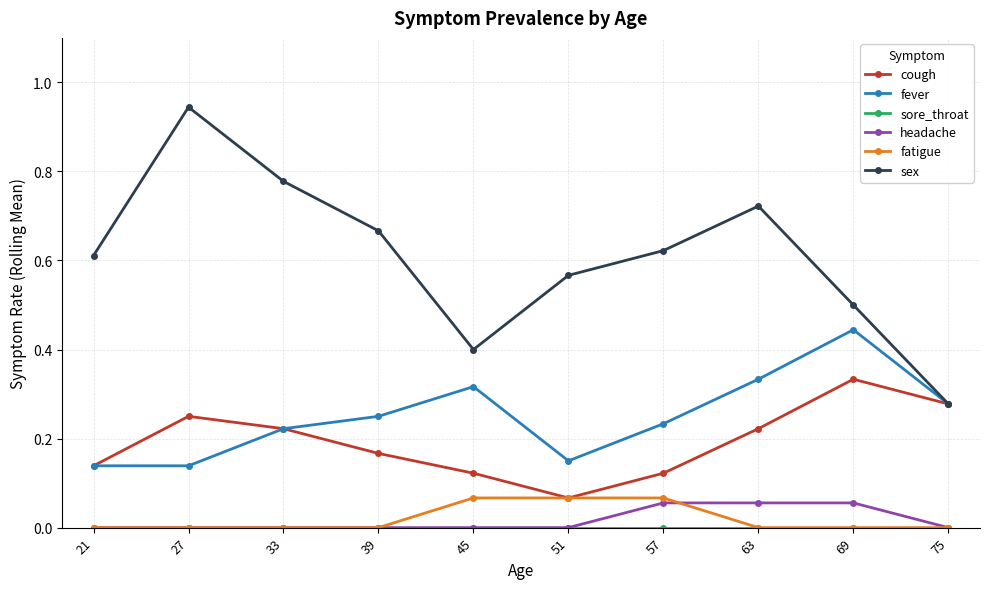

True or false: fever and headache intersect in this chart.

False